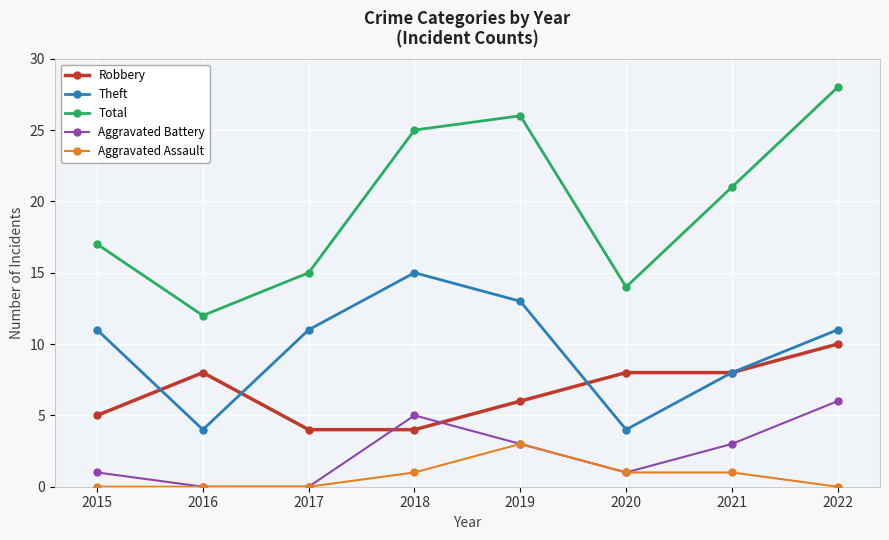

Which series changed the most between 2019 and 2020?

Total